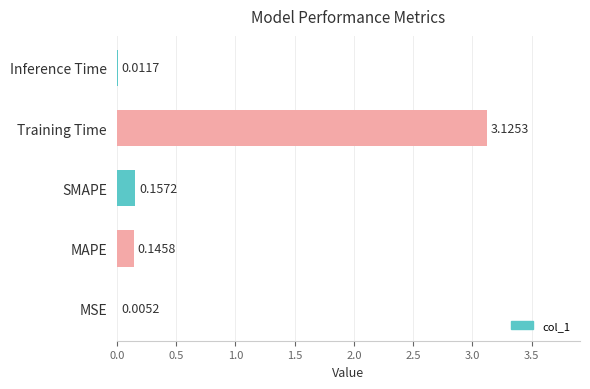

Which has a higher value, MSE or SMAPE?

SMAPE